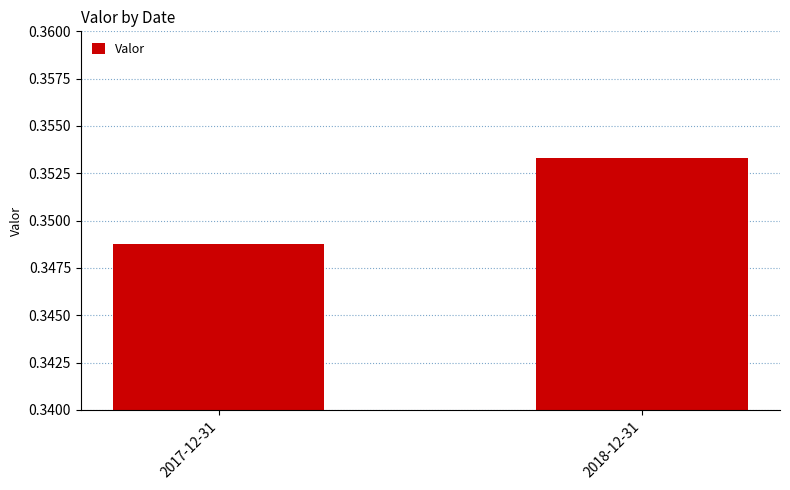

What position from the left is 2018-12-31?

2